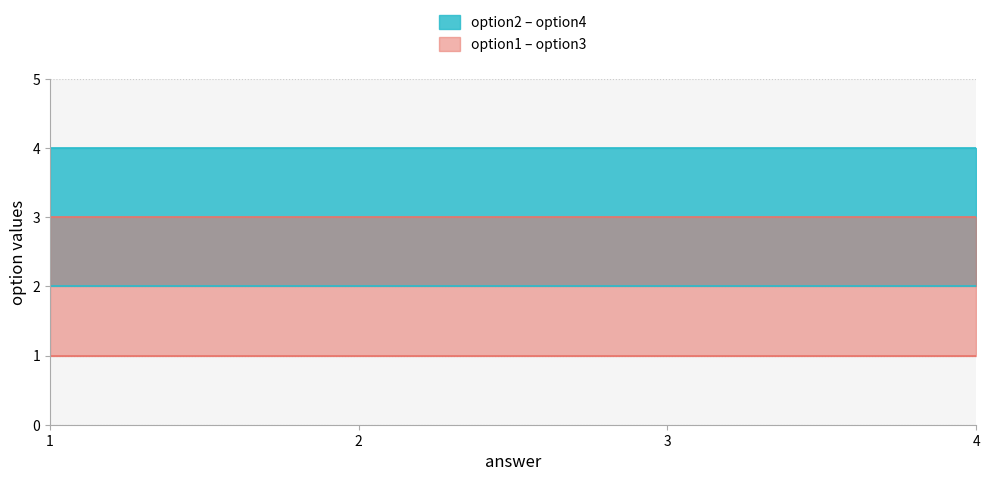

What is the sum of the option2 values at 1 and 2?

4